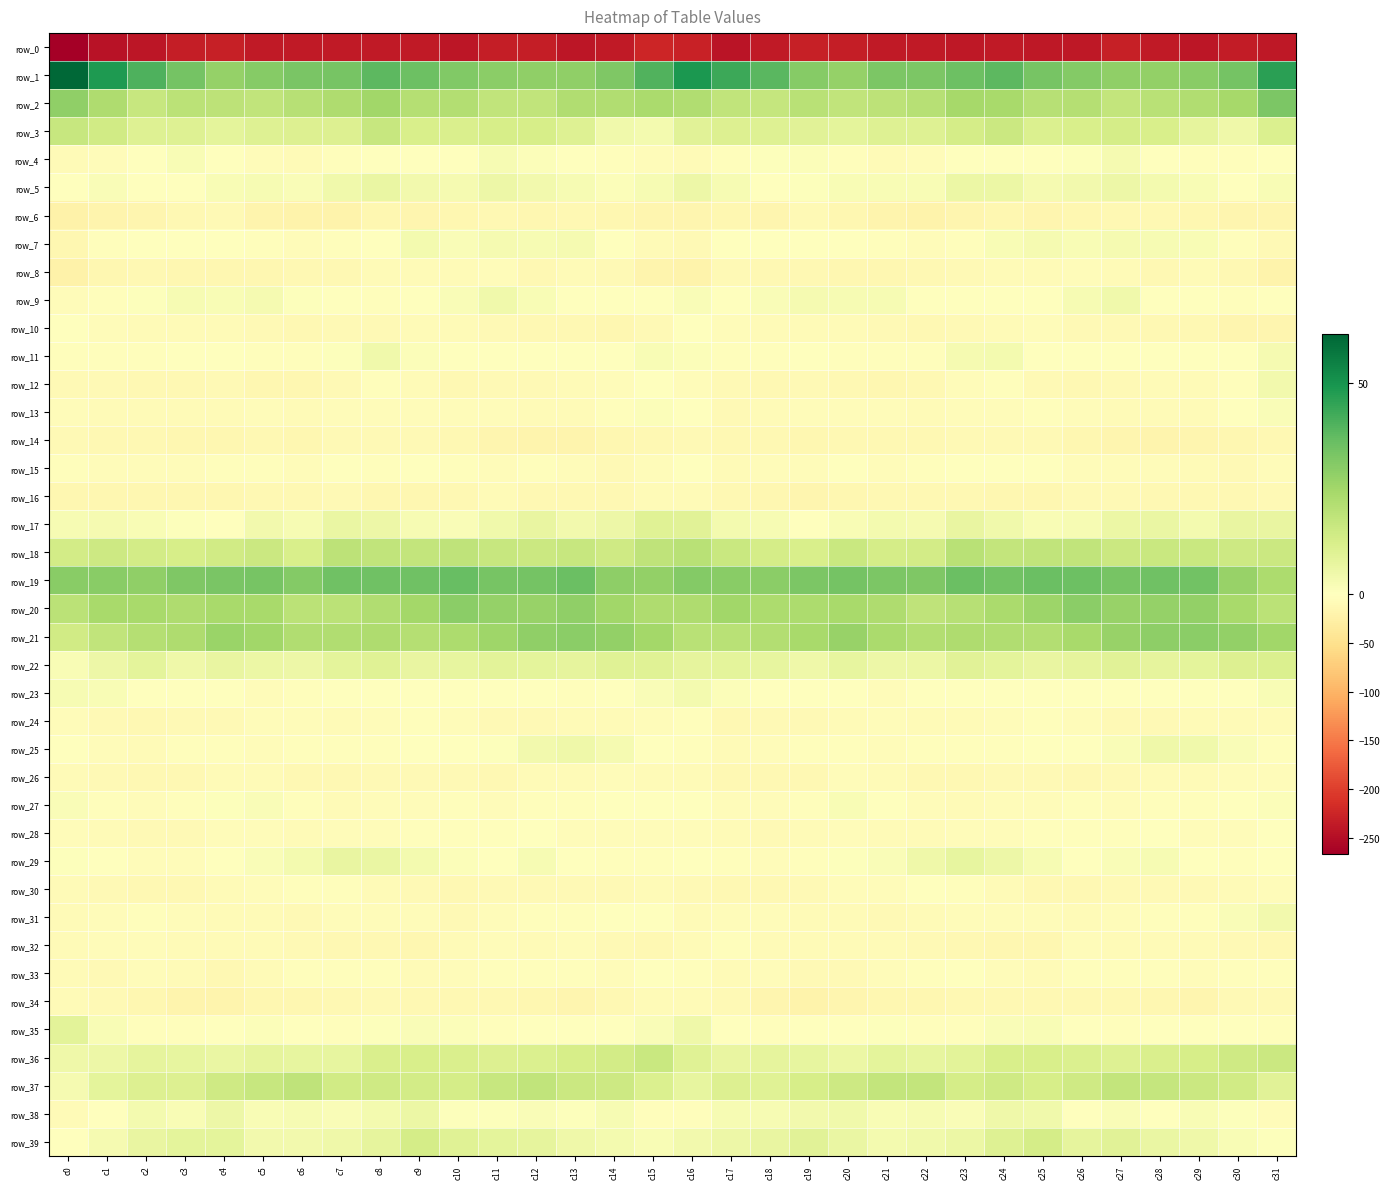

The value of row_39 at c20 is 6.5. True or false?

True